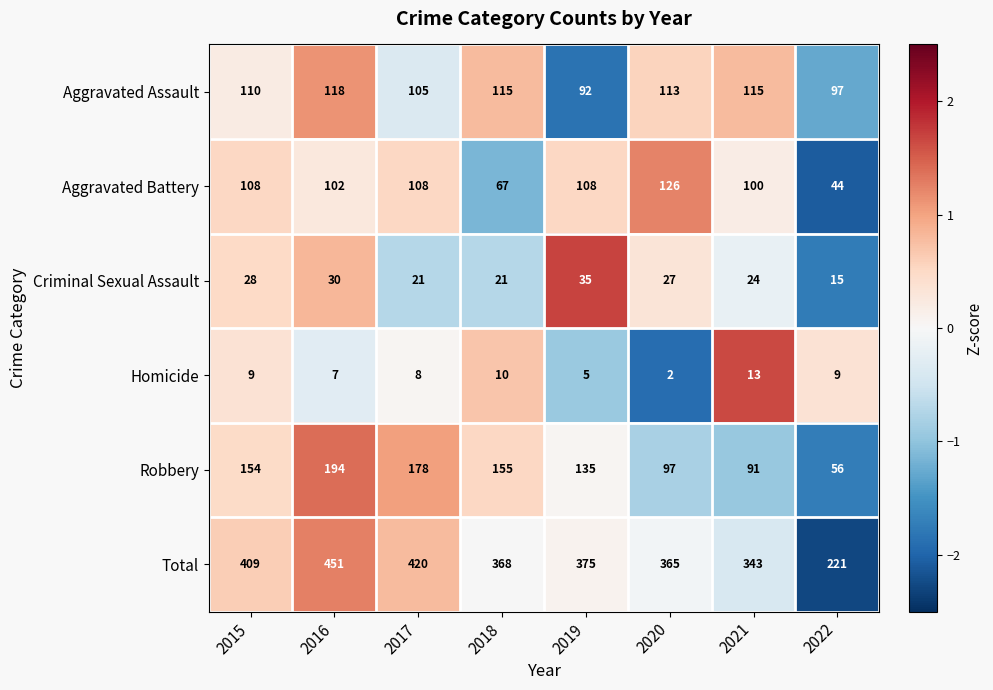

How many data points does each series have?

8